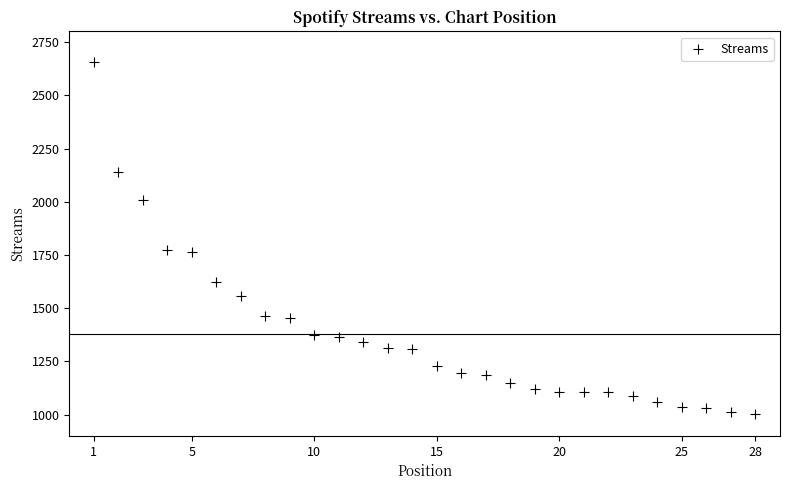

What is the range of X values (max minus min)?

27